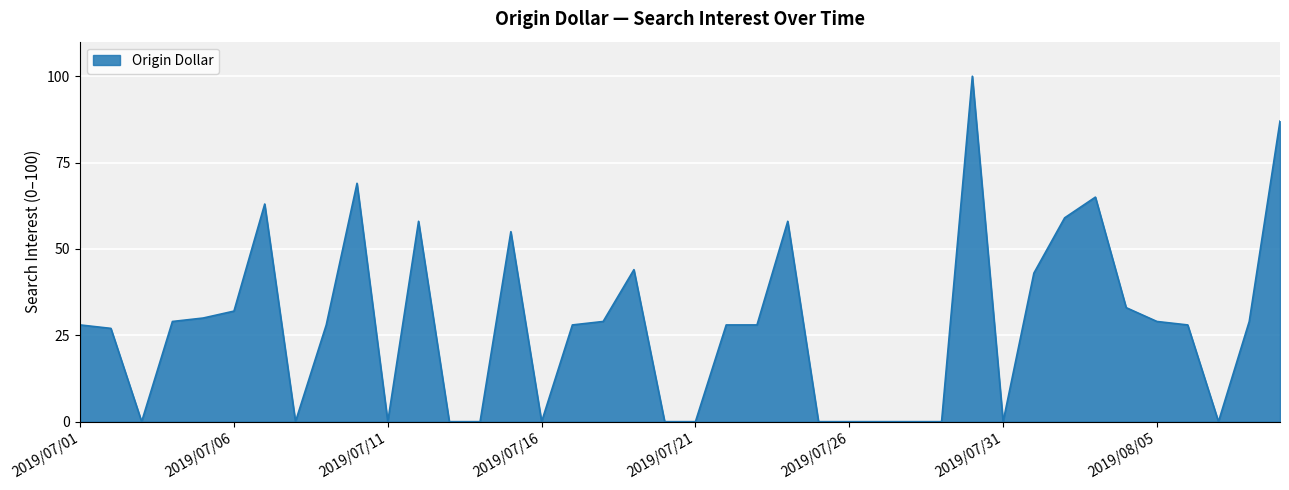

What is the difference between the maximum and minimum values?

100